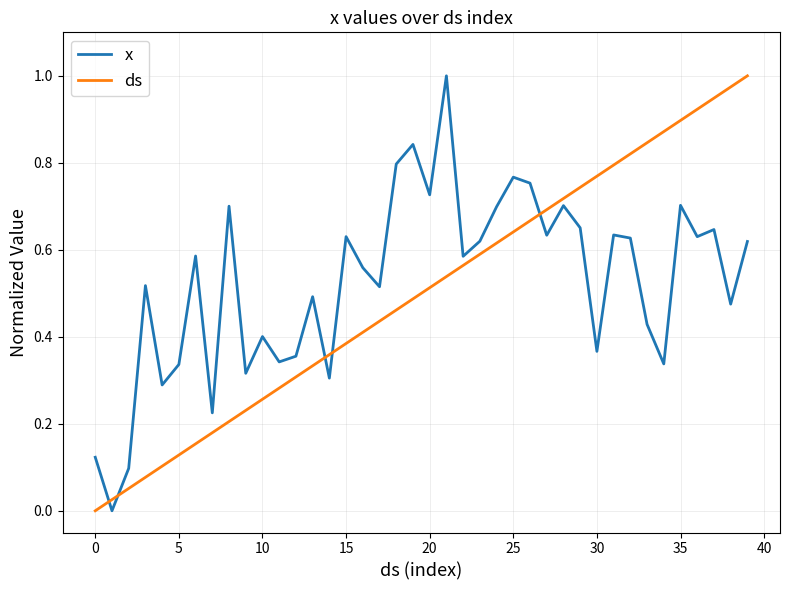

What is the sum of all ds values?

20.0